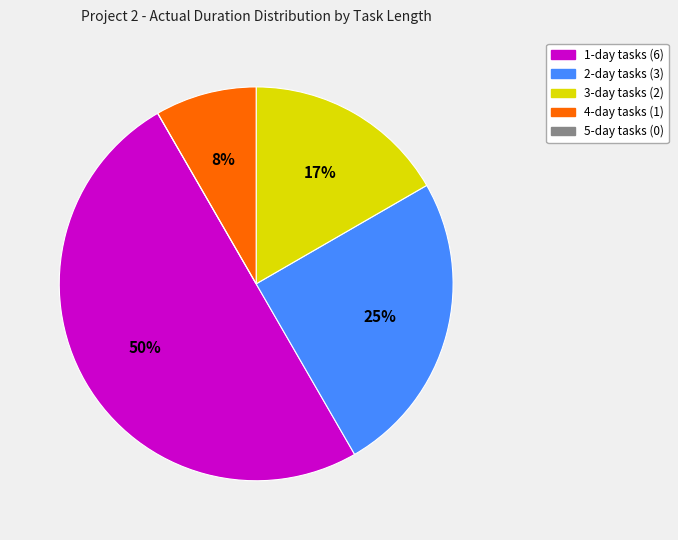

To the nearest percent, what is the average slice percentage?

20%